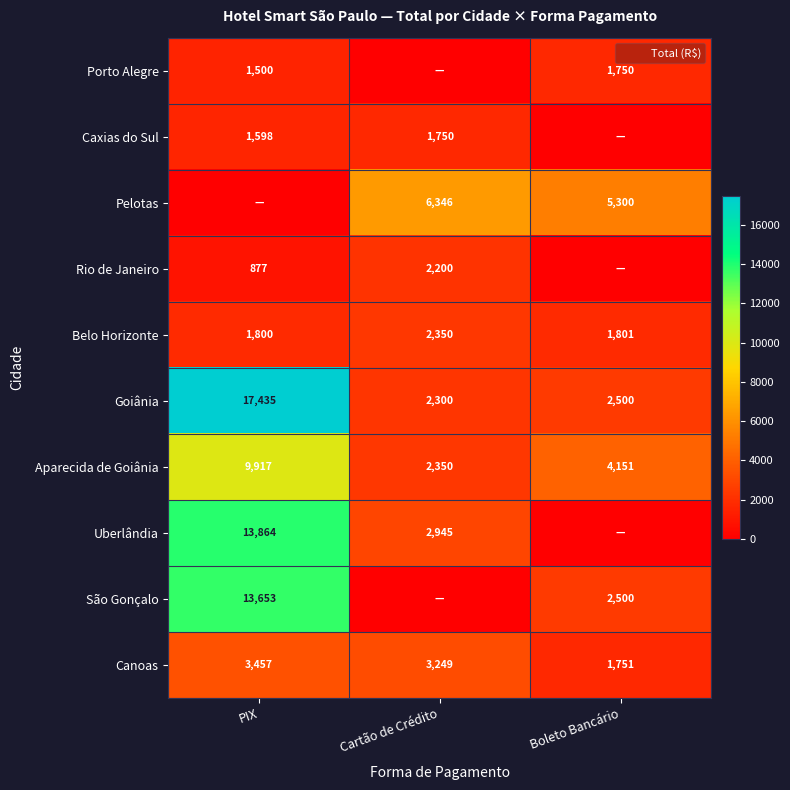

Where is Canoas nearest to the value 2604?

Cartão de Crédito